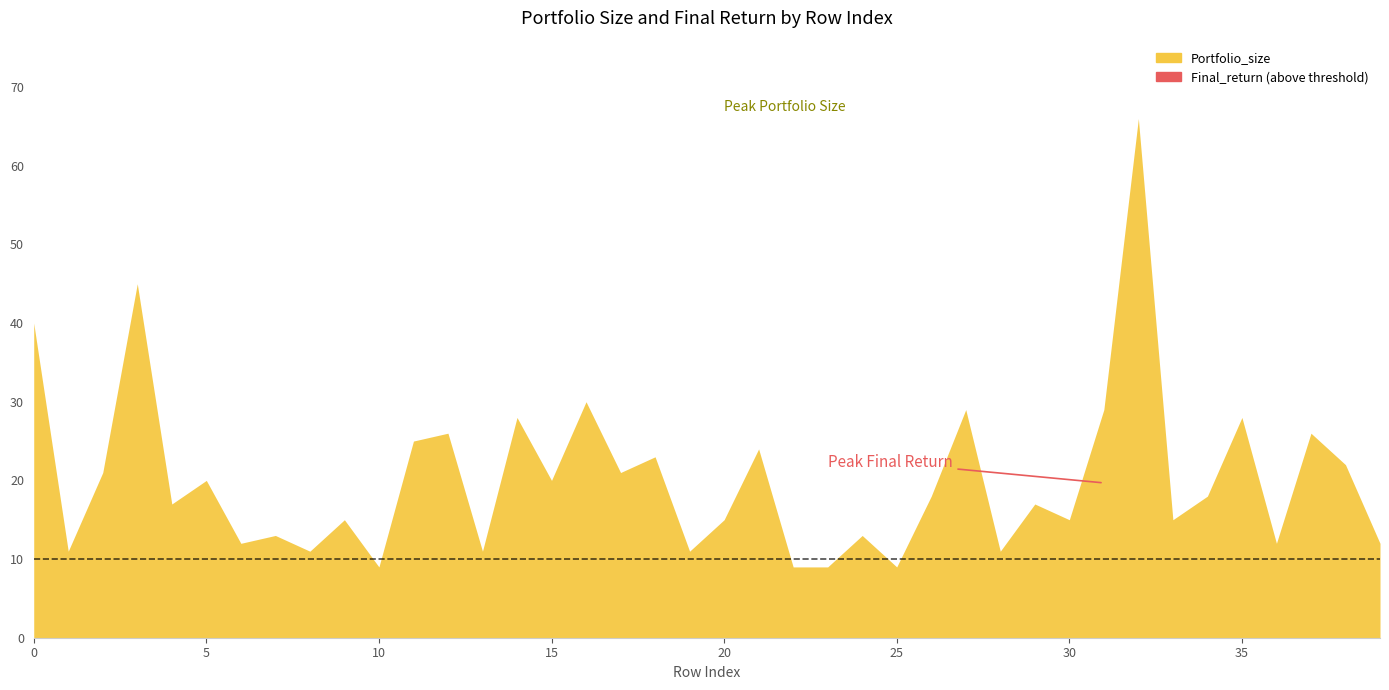

What is the minimum value shown in the chart?

0.5